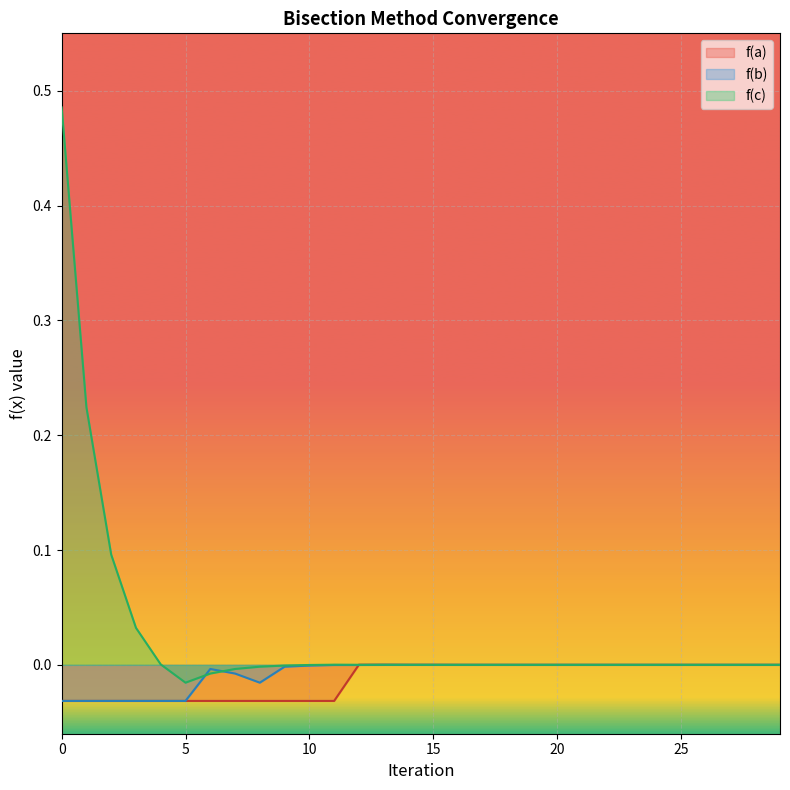

At how many categories does at least one series exceed 0?

24